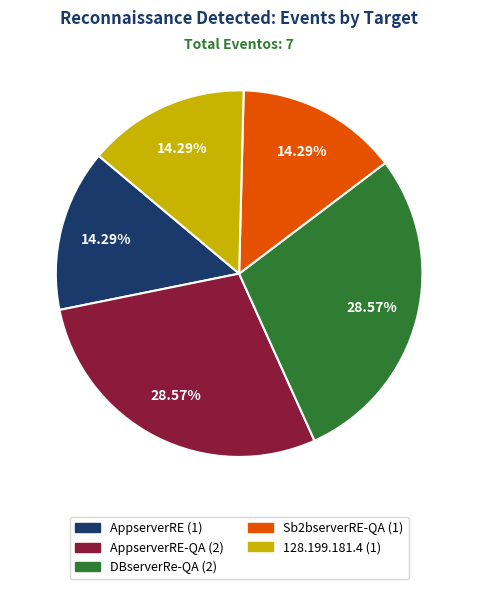

Count the number of slices in the pie.

5